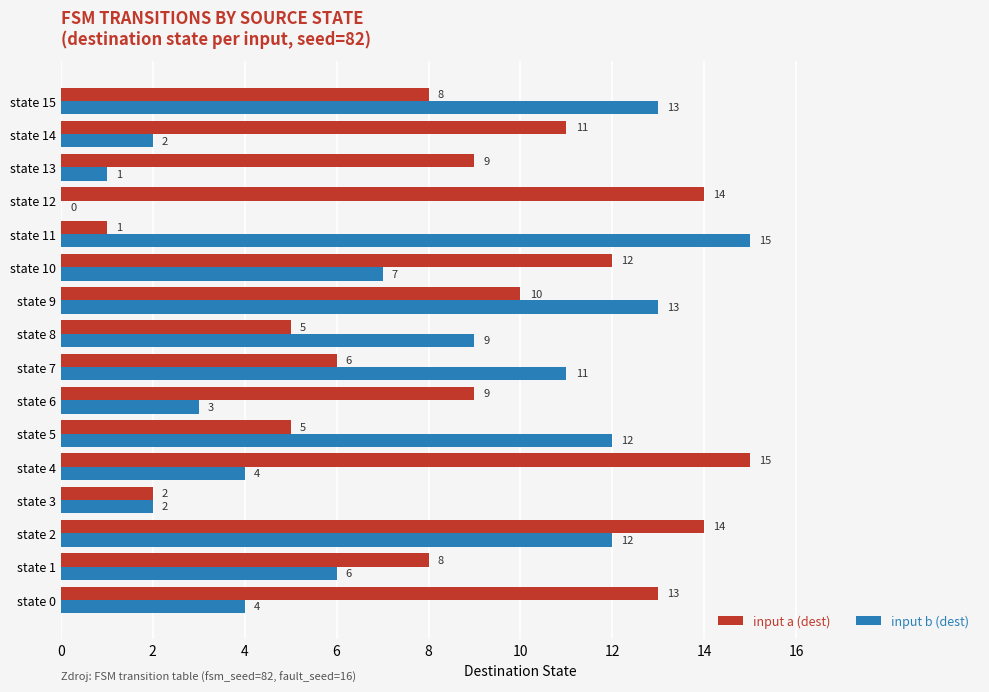

What is the sum of the input a (dest) values at state 1 and state 6?

17